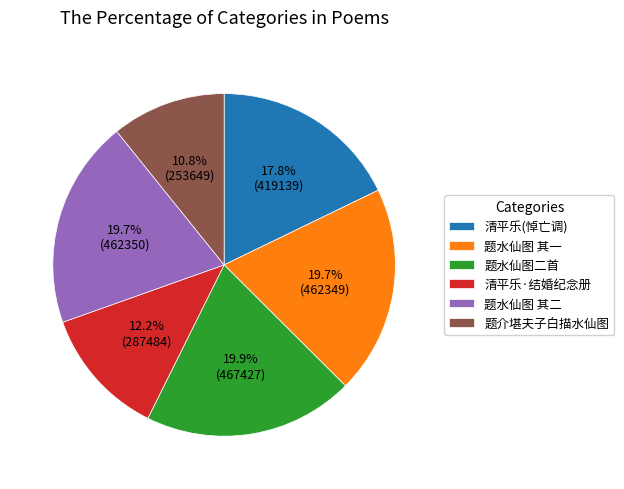

What portion of the pie excludes 清平乐·结婚纪念册?

87.8%